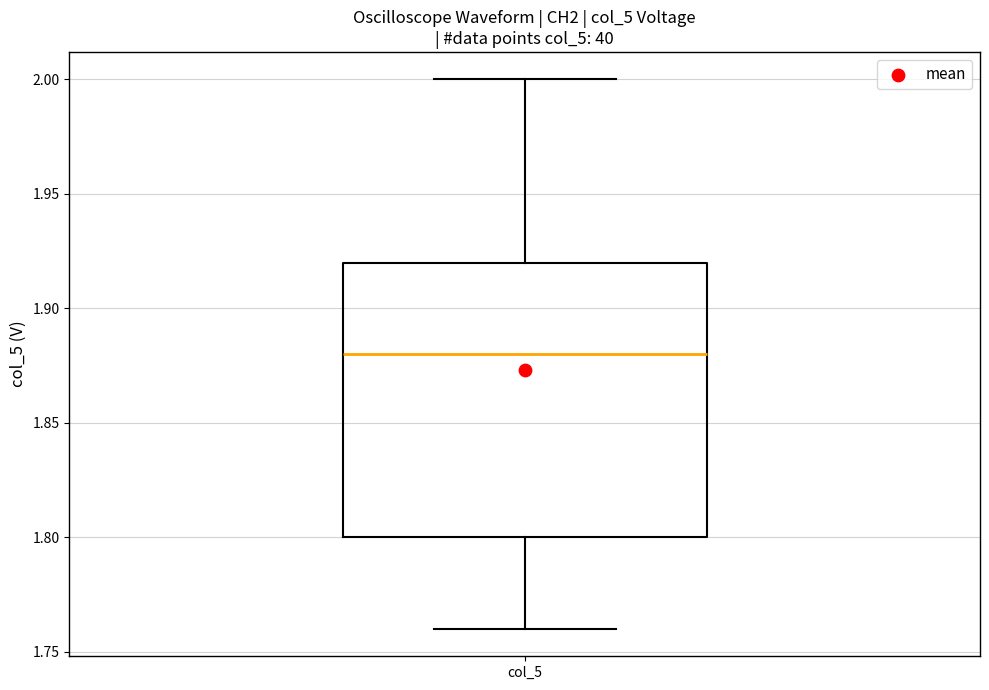

Transcribe this box plot: give where the median line is, the range the box spans, and where the two whiskers end, as read against the y-axis. The values are not printed on the chart, so give them approximately, as read against the axis.

median 1.88, box 1.80 to 1.92, whiskers 1.76 to 2.00